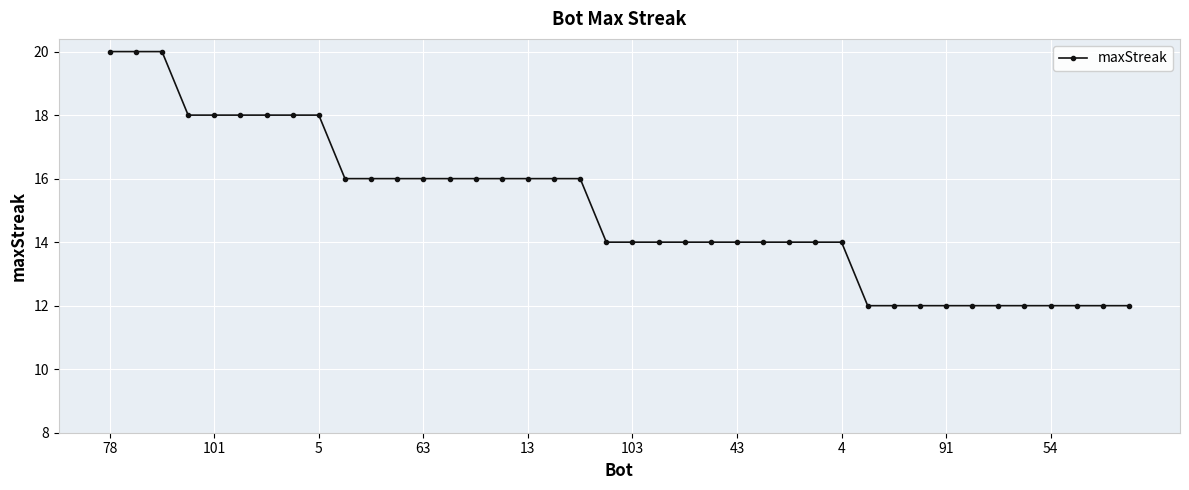

What is the sum of all values?

600